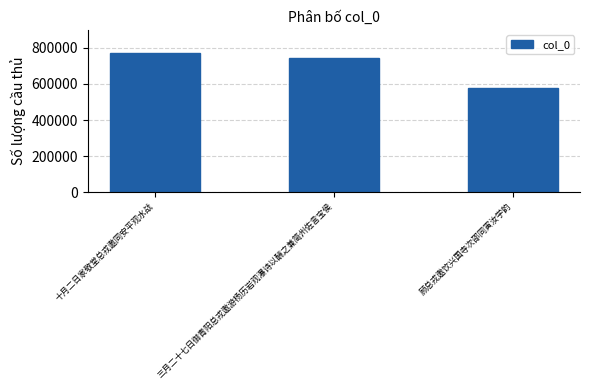

Reading left to right, transcribe all the data shown in this chart.

十月二日家敬堂总戎邀同安平观水战=772857	三月二十七日御青阳总戎邀游杨历岩观瀑诗以酬之兼简州佐言宝侯=745662	顾总戎邀饮兴国寺次邵同寅汝学韵=579898